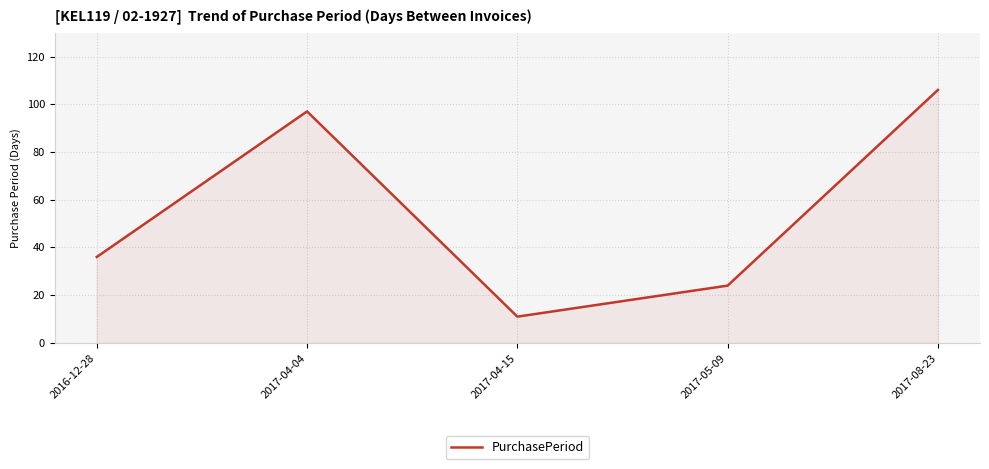

What position from the left is 2017-04-04?

2